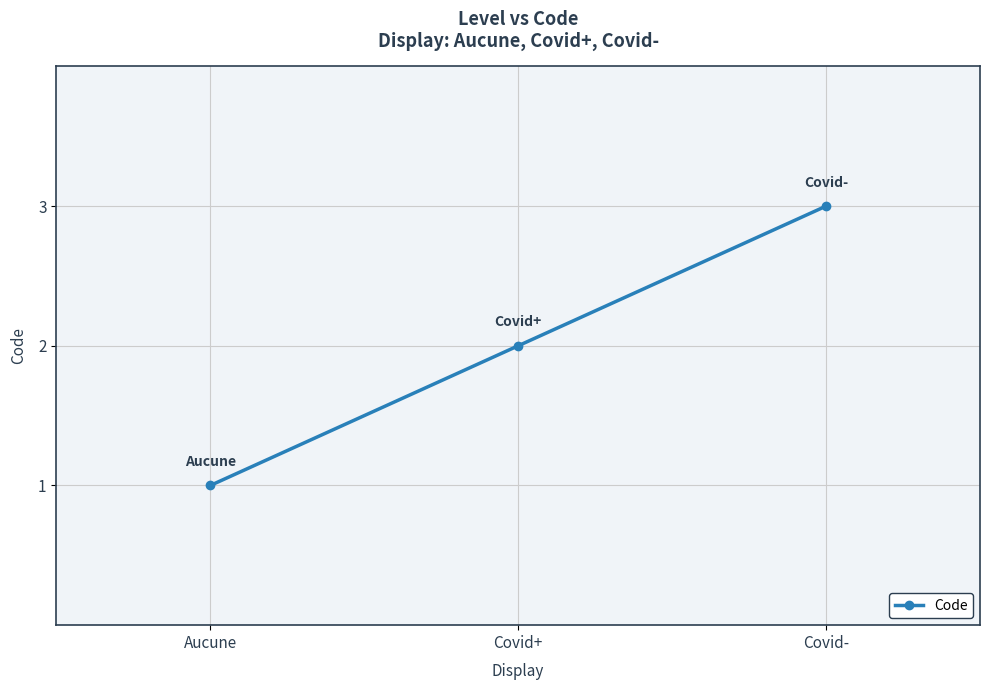

How many data points are less than 2?

1